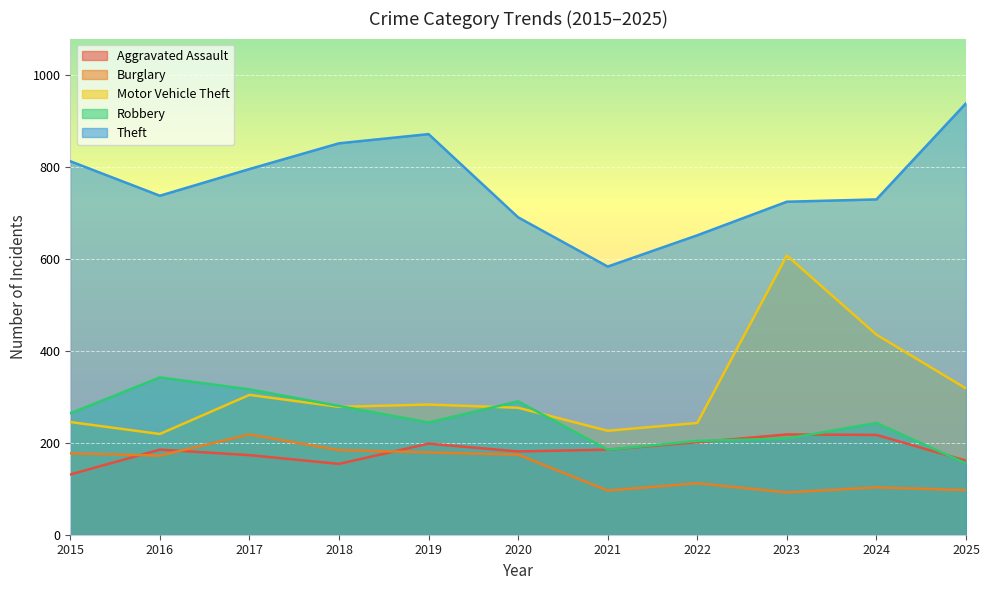

How many lines are shown in the chart?

5